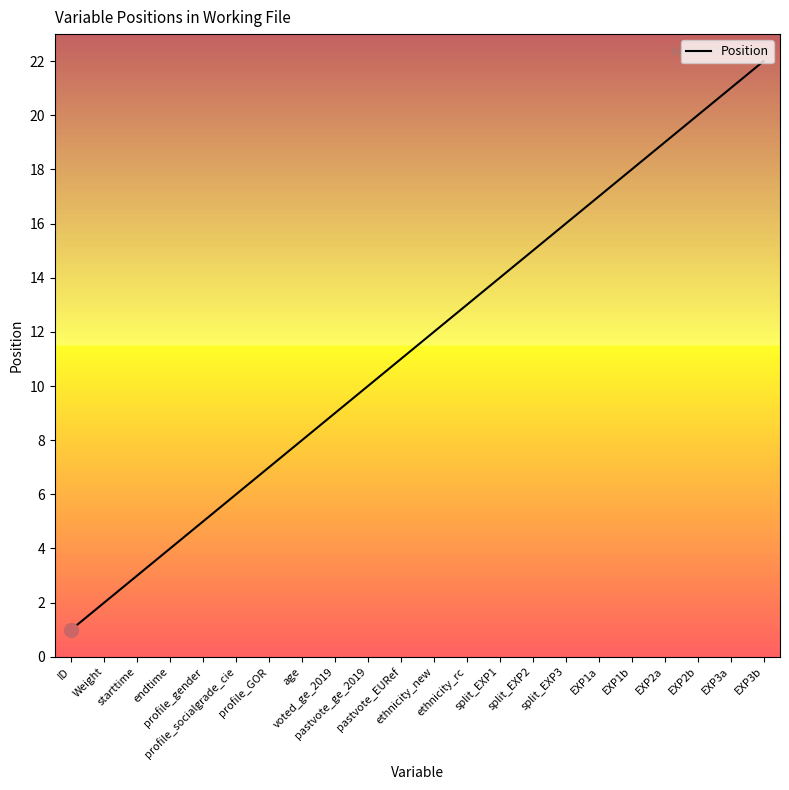

True or false: there are more than 1 points higher than both neighbors.

False